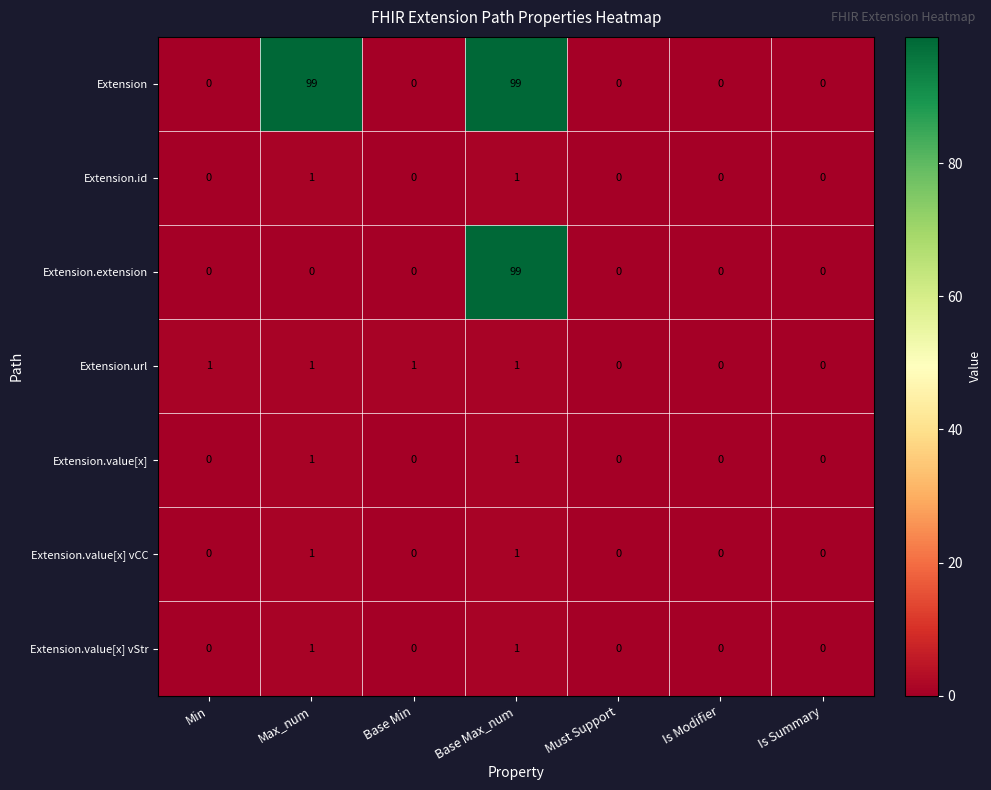

How many Extension.value[x] values are between 0 and 1?

7